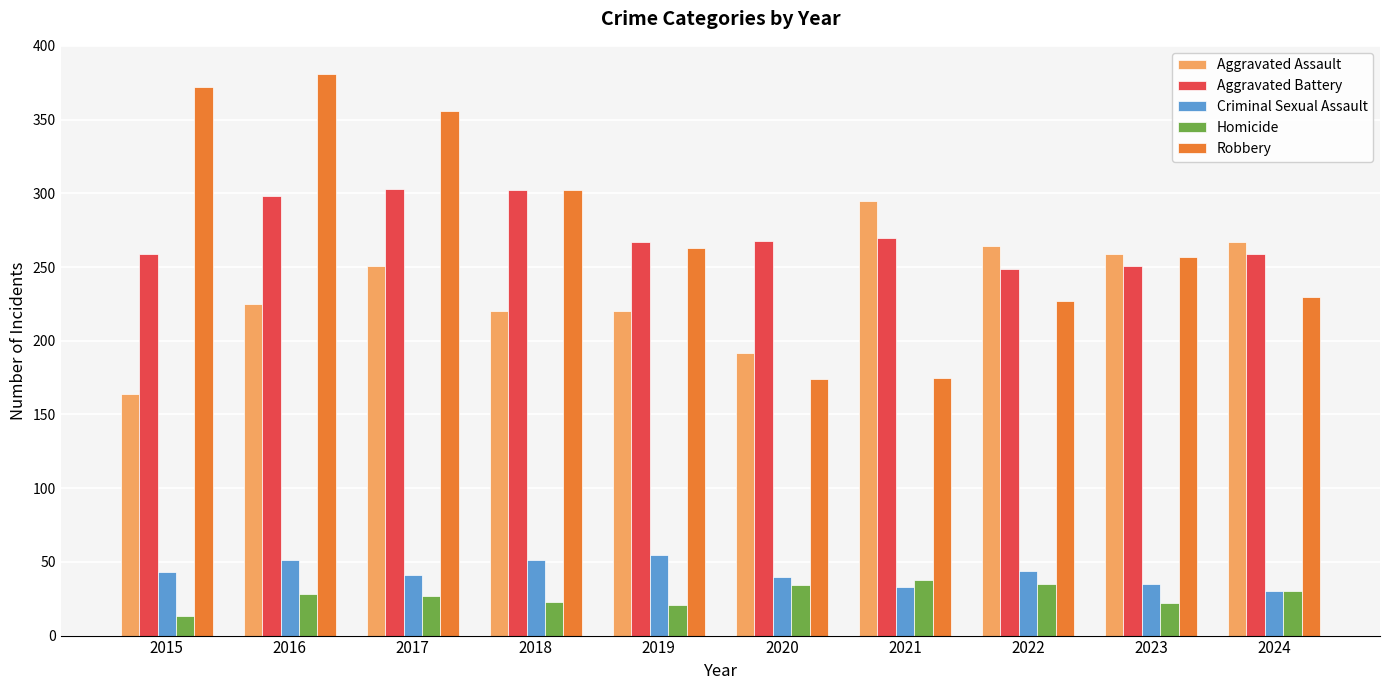

At 2016, list the series in order from smallest to largest.

Homicide, Criminal Sexual Assault, Aggravated Assault, Aggravated Battery, Robbery